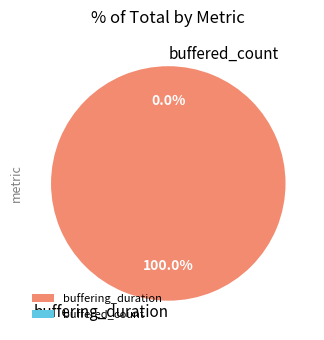

True or false: buffered_count accounts for 0% of the total.

True